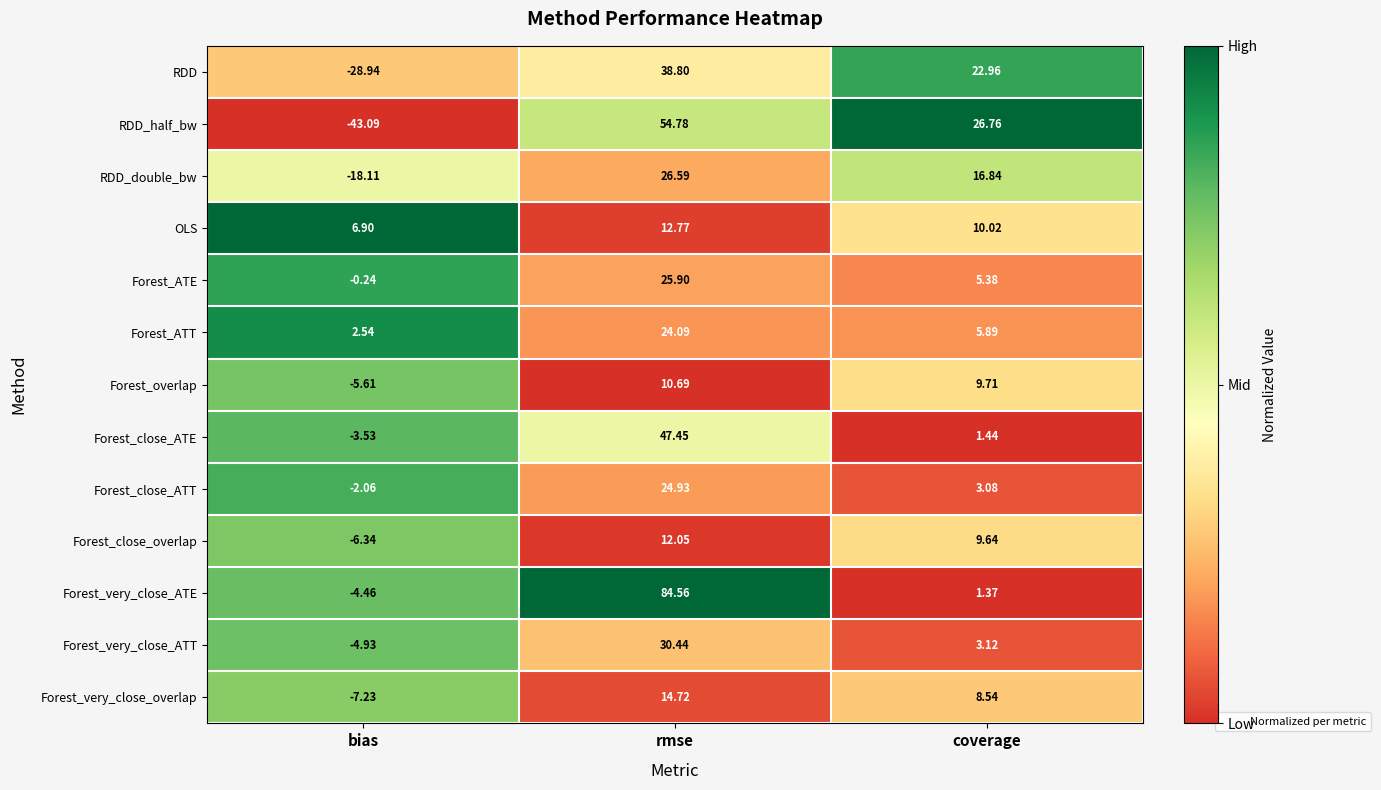

Rank the categories by RDD value from highest to lowest.

rmse, coverage, bias